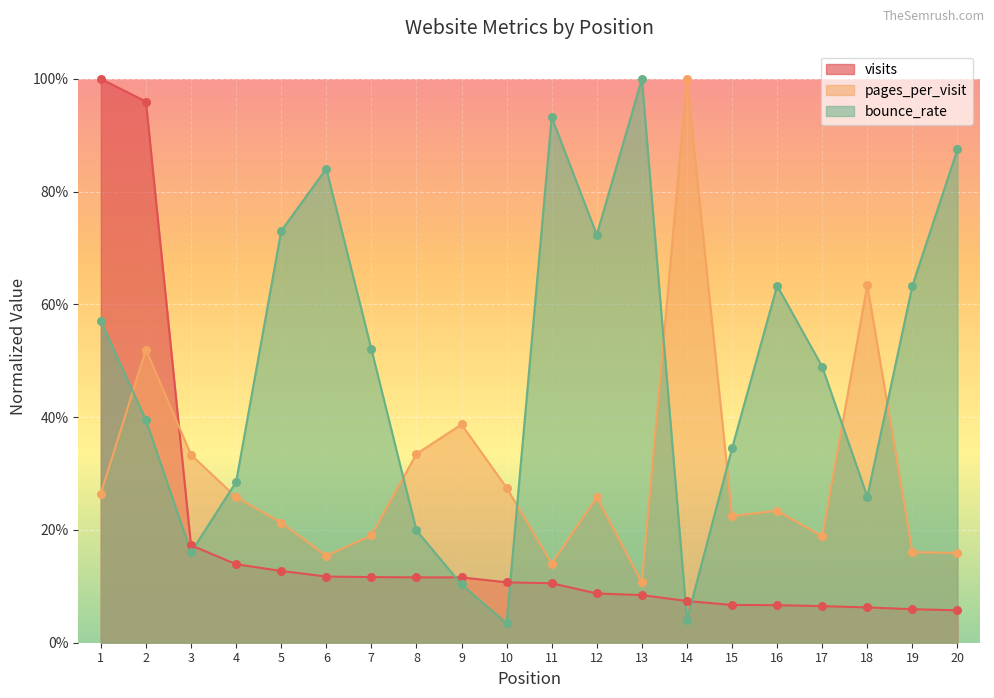

Which series reaches the maximum Y coordinate?

visits